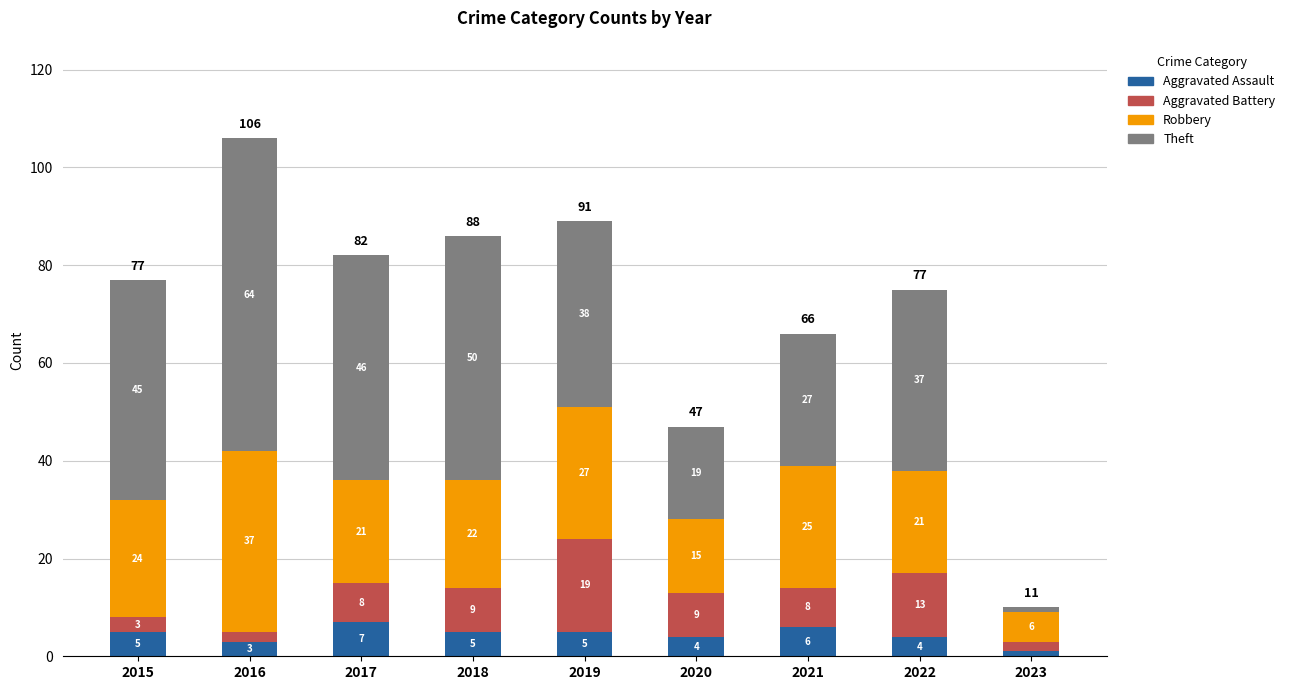

At which label does Aggravated Assault reach its minimum?

2023